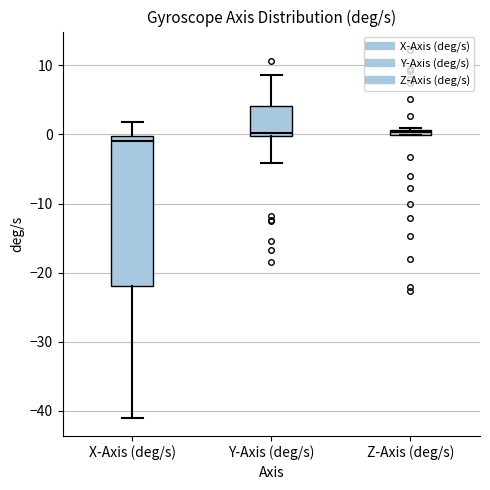

Which box's median line is the lowest?

X-Axis (deg/s)